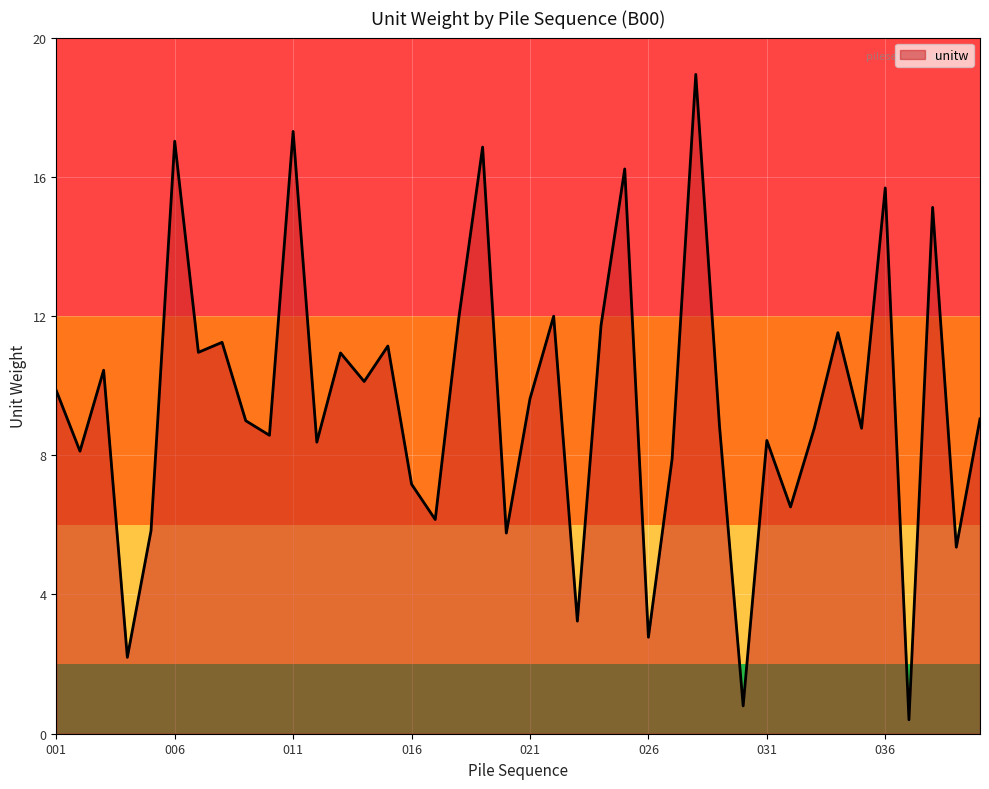

What is the difference between the maximum and minimum values?

18.5